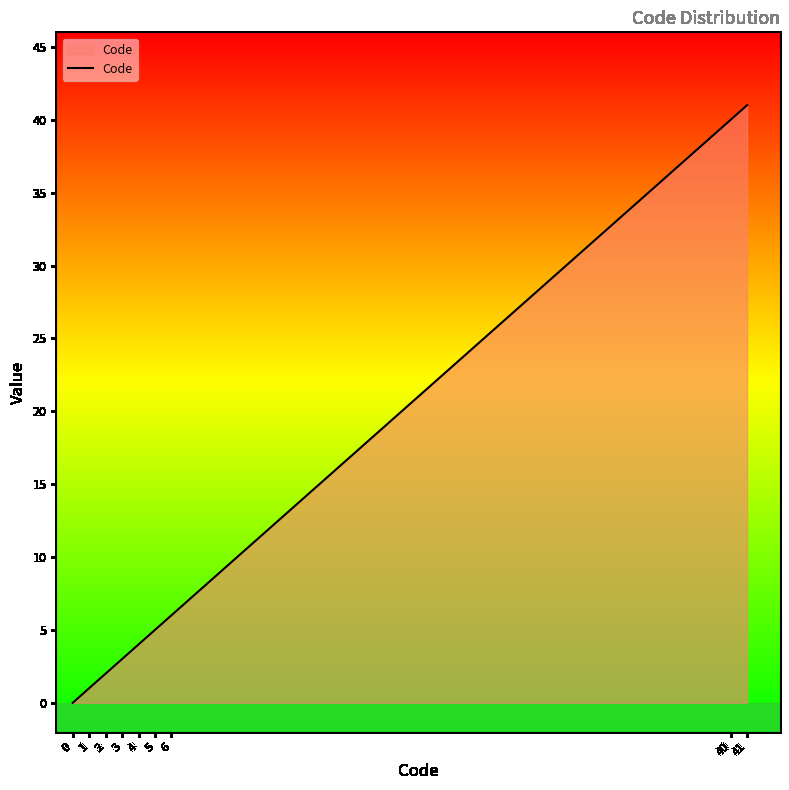

Reading right to left, list all the values displayed in this chart.

41=41	40=40	6=6	5=5	4=4	3=3	2=2	1=1	0=0